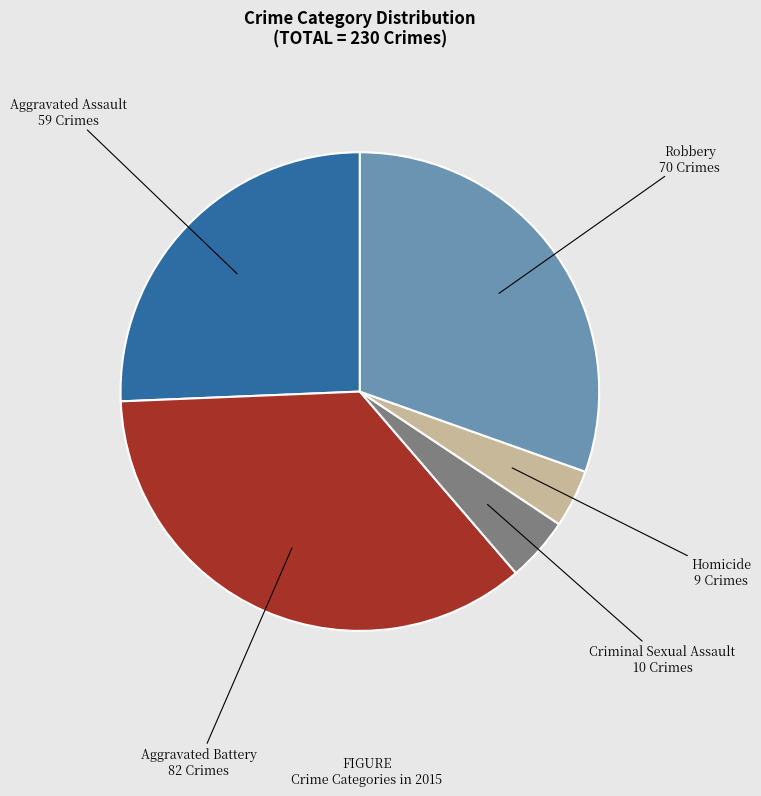

Is it true that Homicide is 4% of the pie?

True